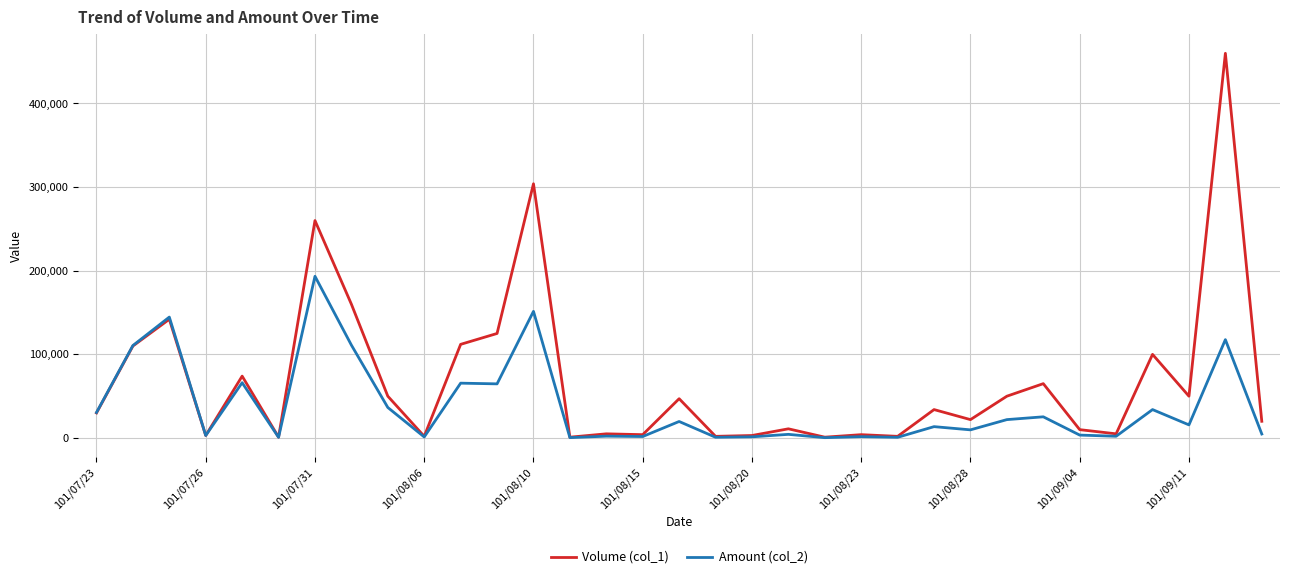

Which series has the largest range (max minus min)?

Volume (col_1)